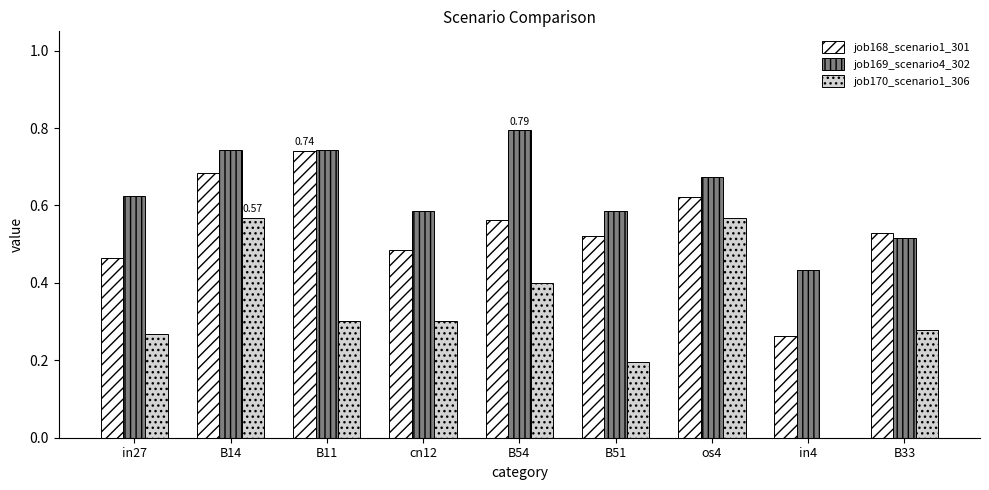

At which label is job168_scenario1_301 closest to 0?

in4